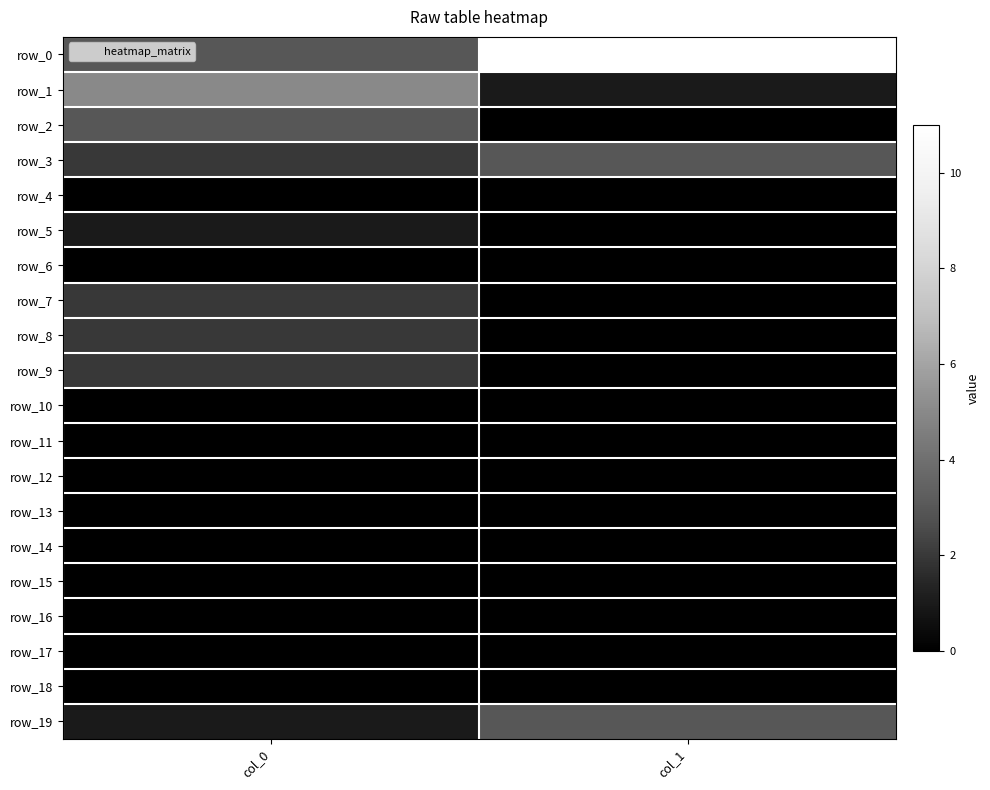

What is the maximum value for row_0?

11